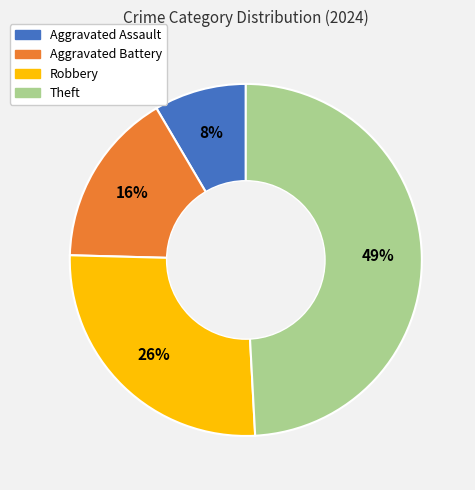

What is the largest slice in the pie chart?

Theft